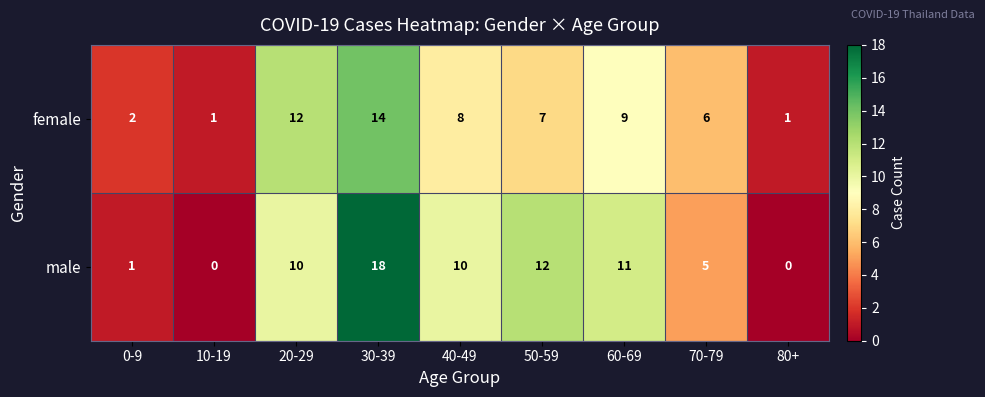

The female series shows 3 at 40-49. True or false?

False